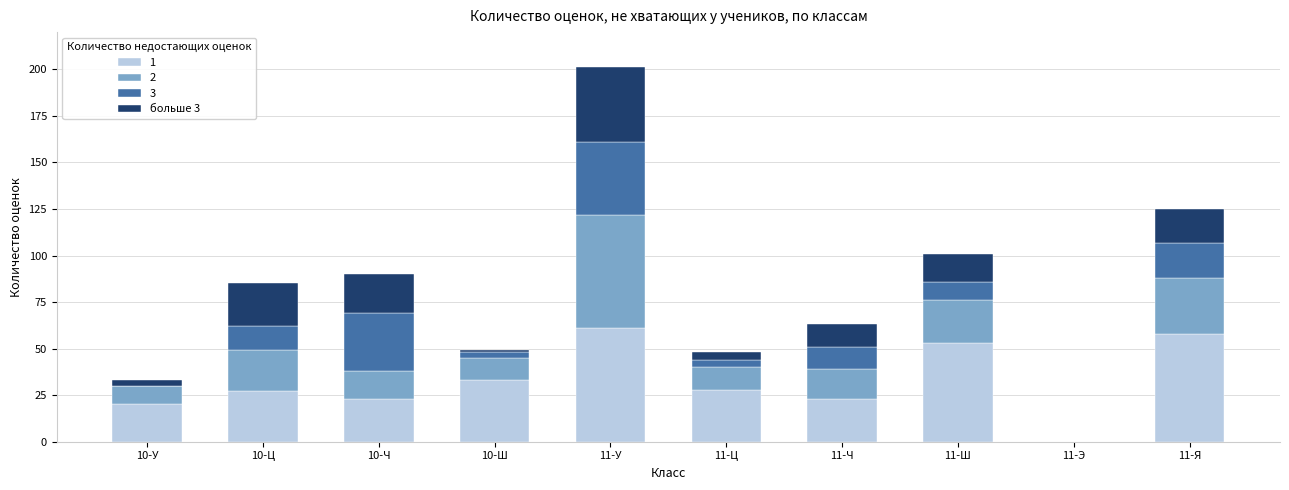

True or false: 1 has a value of 40 at 10-Ц.

False